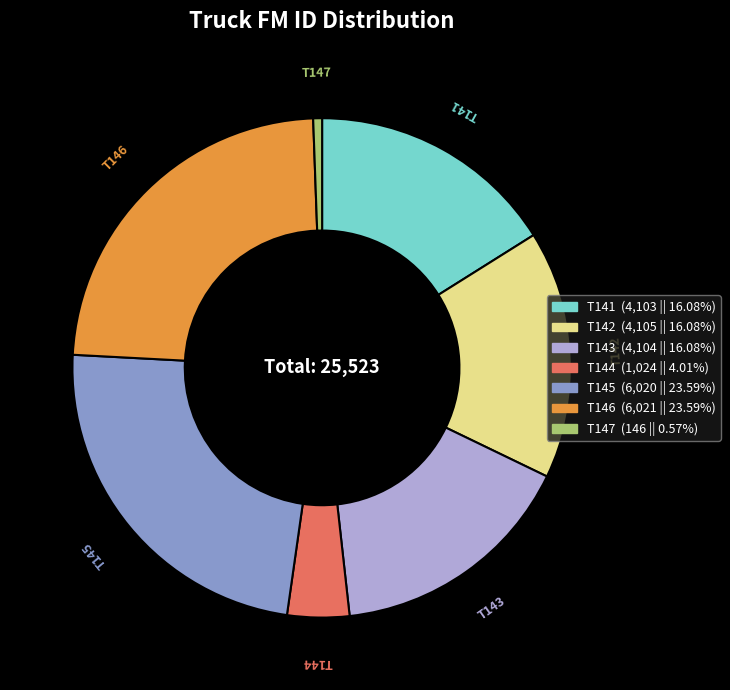

What is the ratio of the value at T143 to the value at T146?

0.7